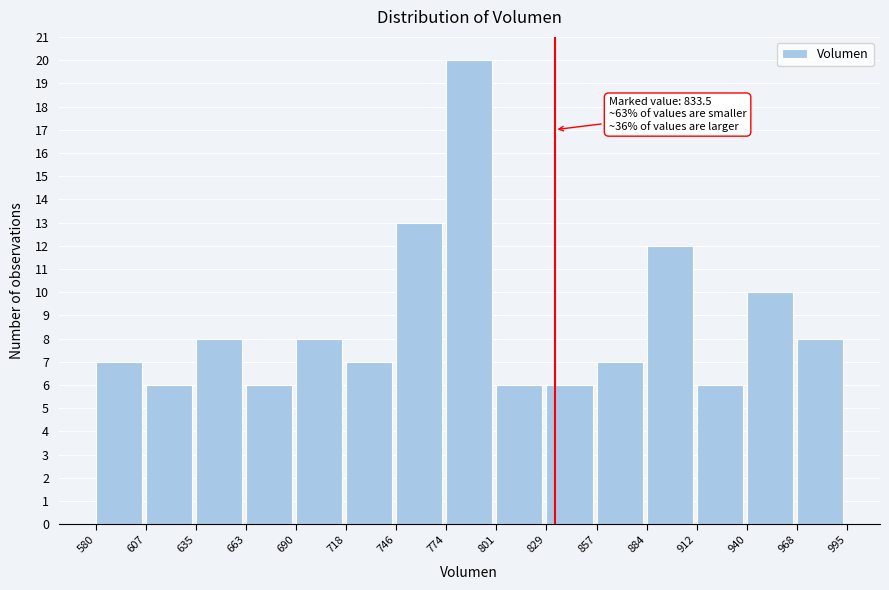

Over which range of the x-axis is the bar tallest?

774 to 801